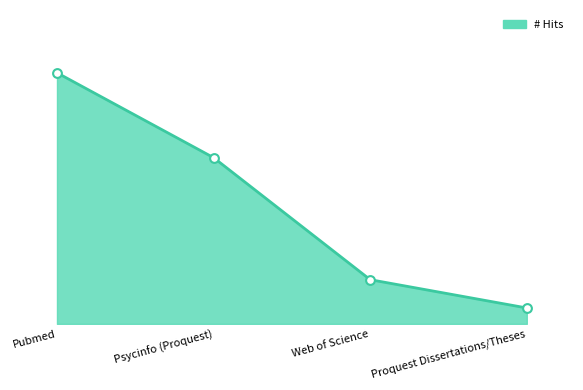

Between Proquest Dissertations/Theses and Web of Science, which is larger?

Web of Science